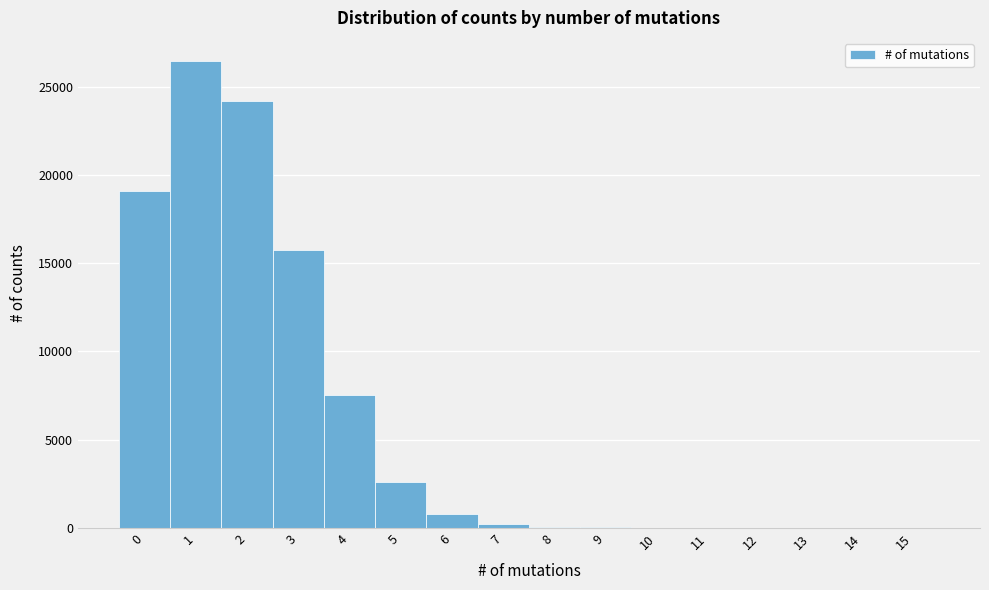

Reading left to right, list every bar in this chart as the range it spans on the x-axis followed by its height. The values are not printed on the chart, so give them approximately, as read against the axis.

-0.5 to 0.5: 19000
0.5 to 1.5: 26500
1.5 to 2.5: 24000
2.5 to 3.5: 15500
3.5 to 4.5: 7500
4.5 to 5.5: 2500
5.5 to 6.5: 1000
6.5 to 7.5: under 500
7.5 to 8.5: under 500
8.5 to 9.5: under 500
9.5 to 10.5: under 500
10.5 to 11.5: under 500
11.5 to 12.5: under 500
12.5 to 13.5: under 500
13.5 to 14.5: under 500
14.5 to 15.5: under 500